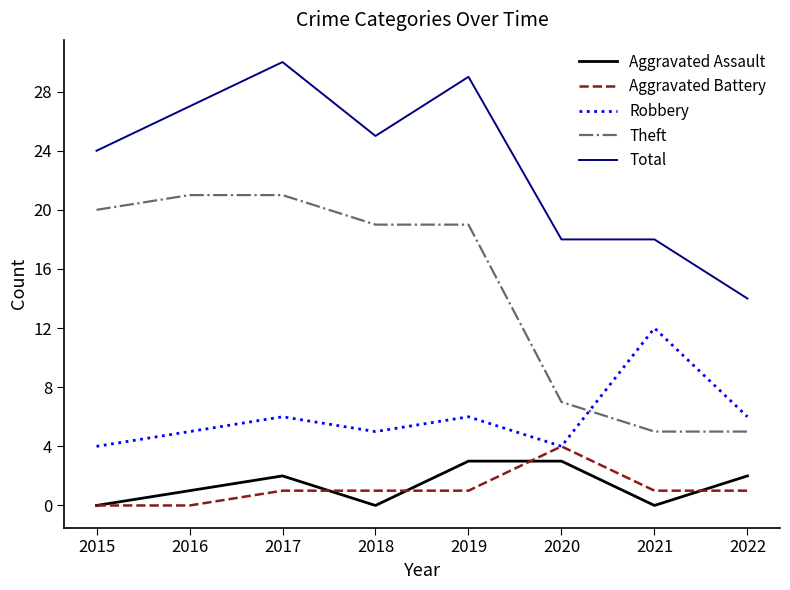

What is the difference between the highest and lowest values at 2022?

13